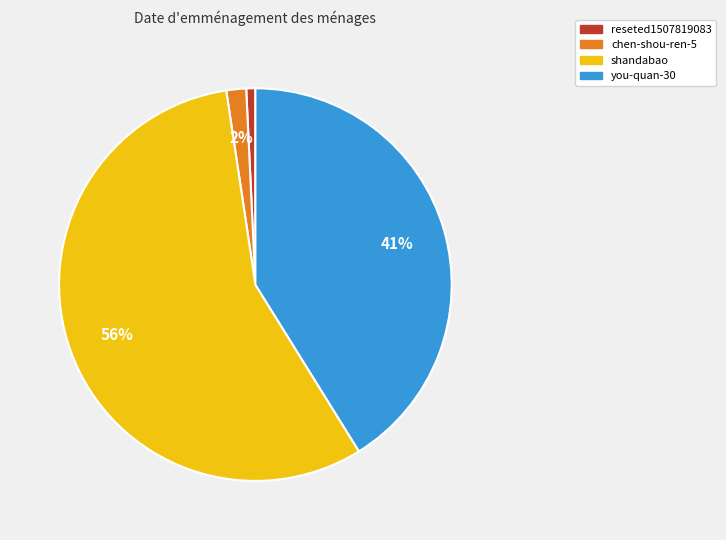

What is the ratio of the value at reseted1507819083 to the value at chen-shou-ren-5?

0.5